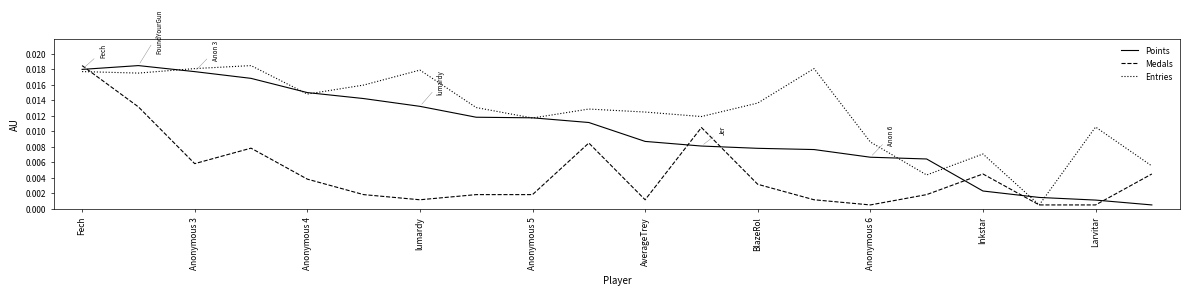

Rank the series by their average value, from lowest to highest.

Medals, Points, Entries